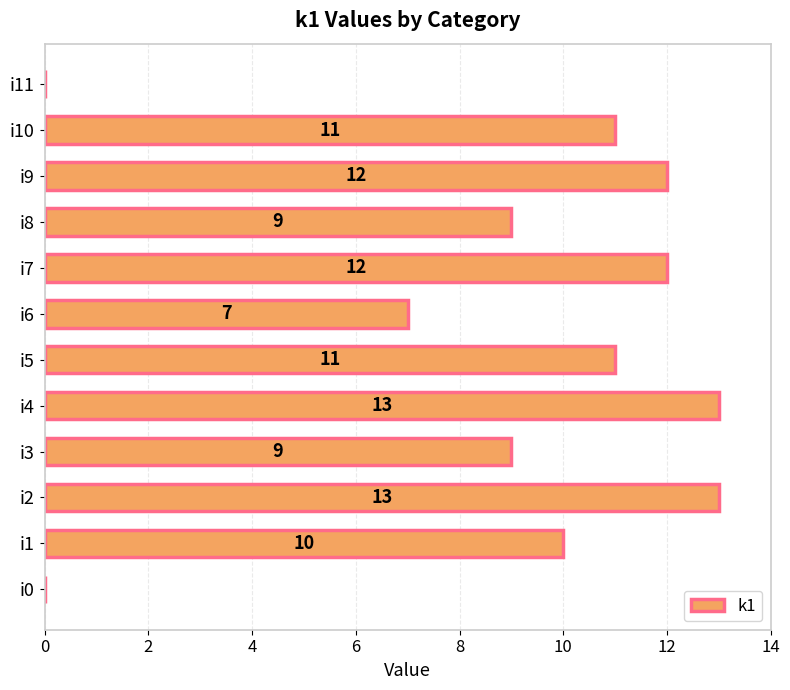

What is the greatest value displayed?

13